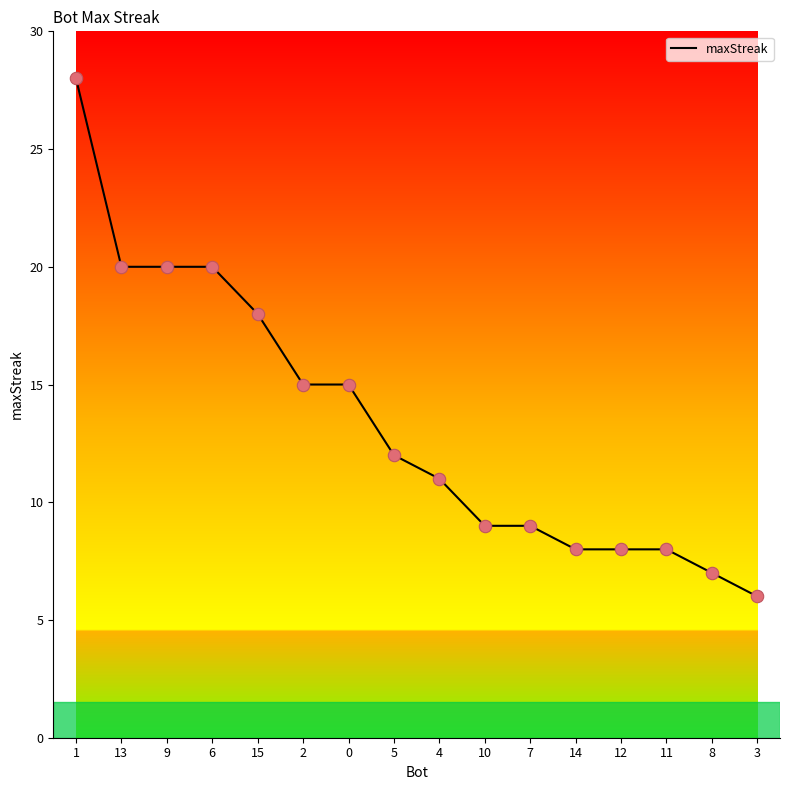

What is the ratio of the value at 1 to the value at 11?

3.5